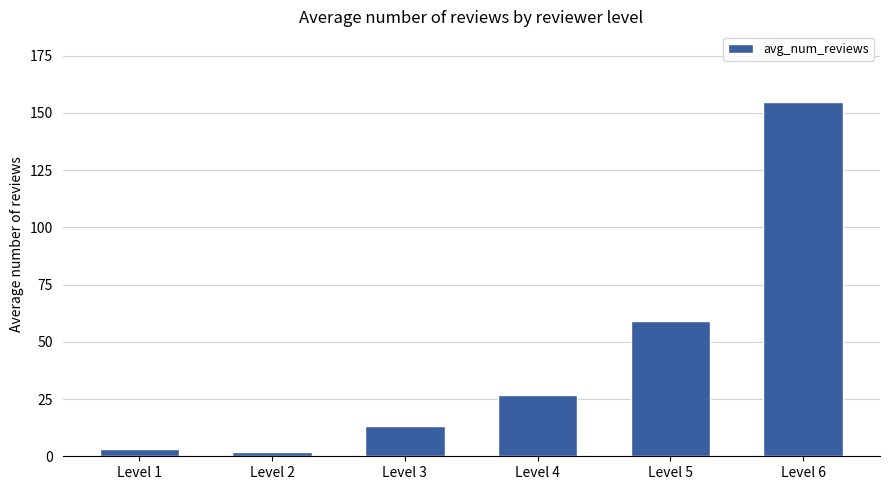

What is the ratio of the value at Level 6 to the value at Level 4?

5.8